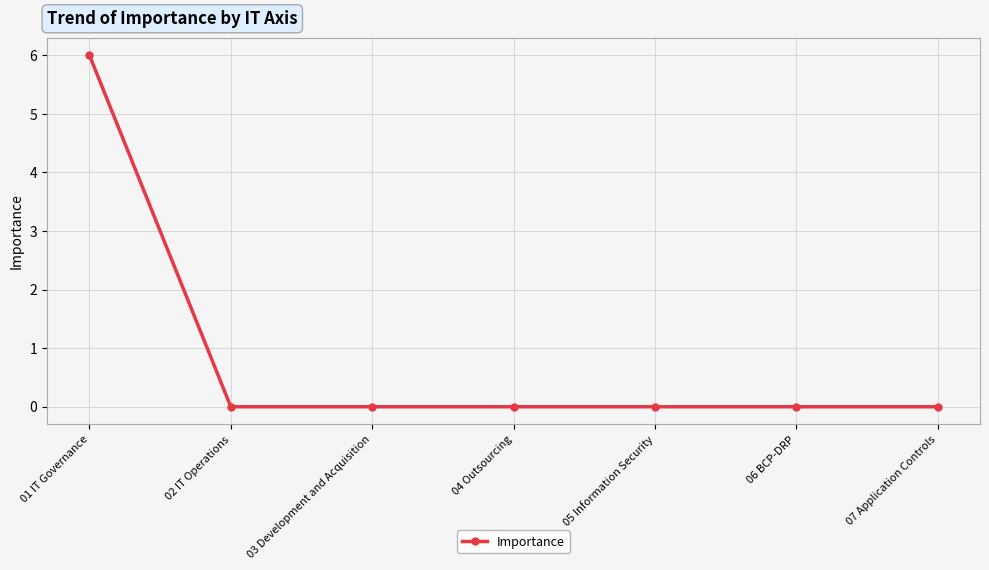

What is the label of the 5th point from the right?

03 Development and Acquisition